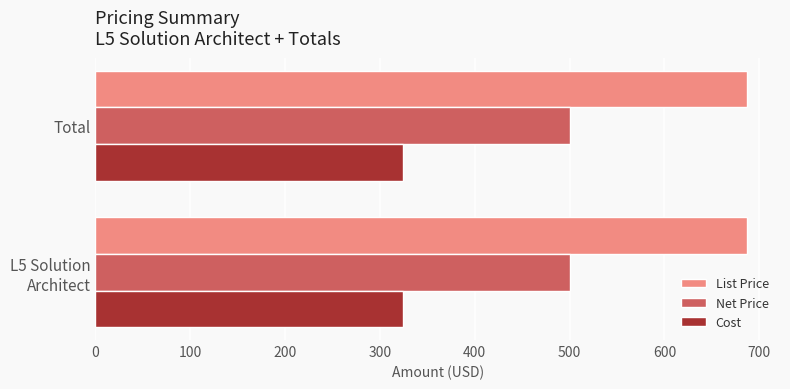

What is the average value of the List Price series?

687.5